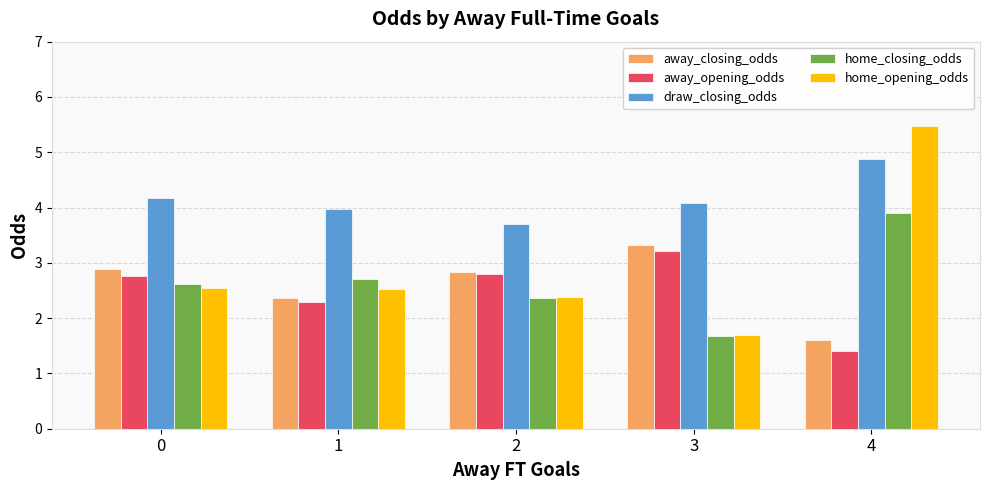

Does the chart contain any negative values?

No